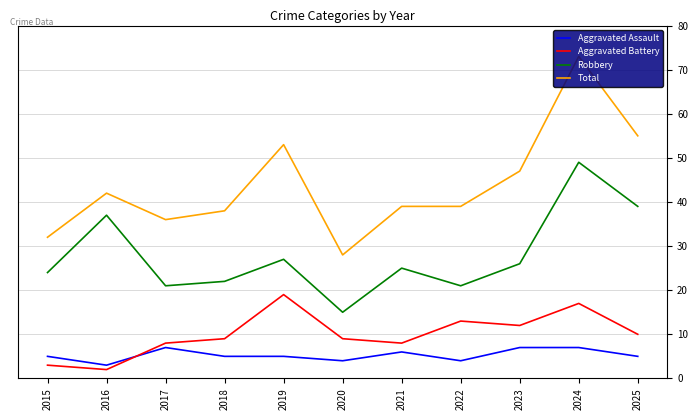

What are all the series names shown in the legend?

Aggravated Assault, Aggravated Battery, Robbery, Total